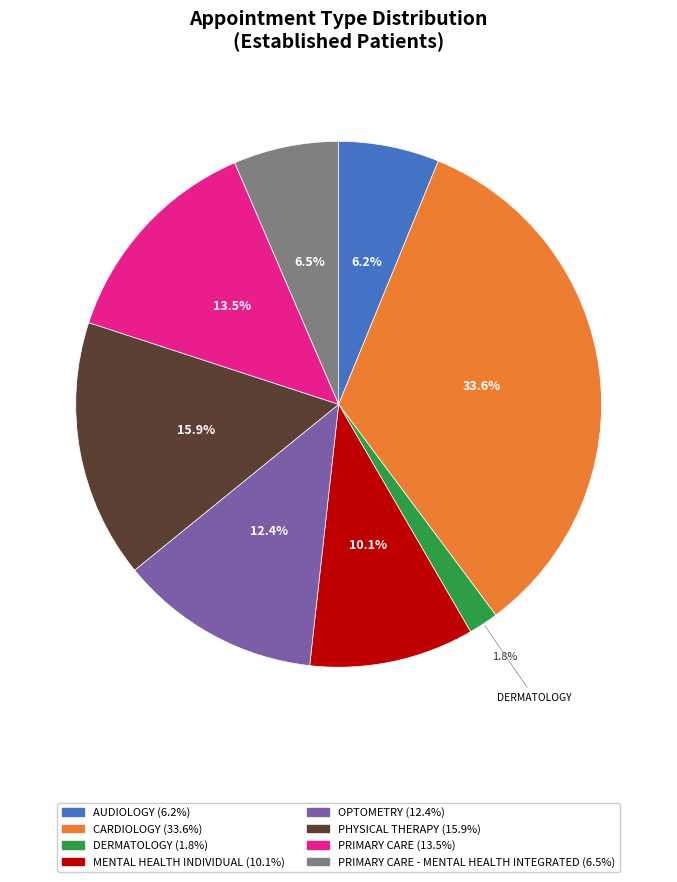

Is there any slice that represents more than half of the pie?

No